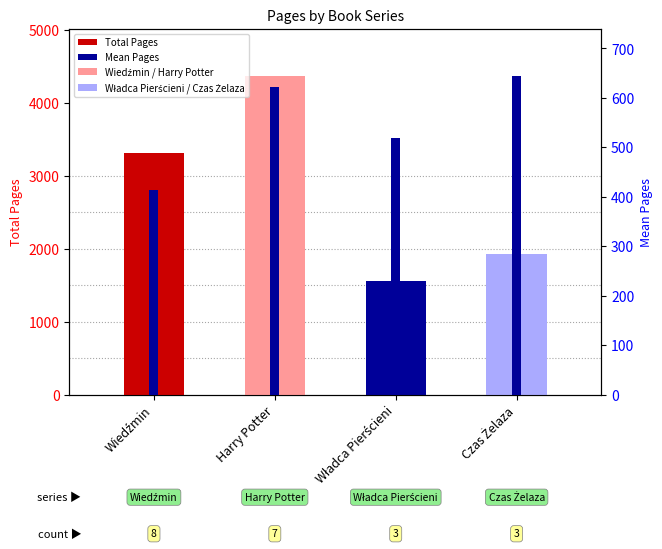

What are all the series names shown in the legend?

Total Pages, Mean Pages